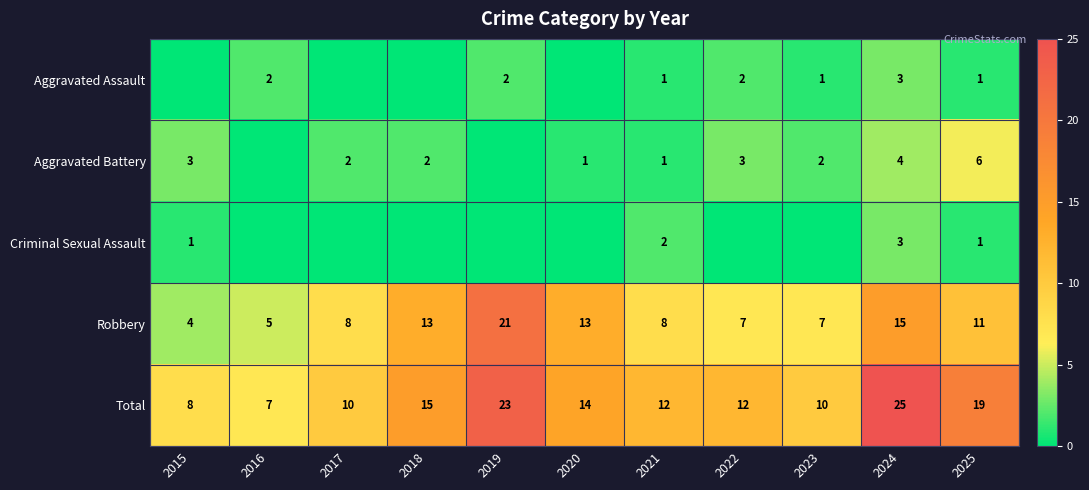

At how many categories does at least one series exceed 20?

2